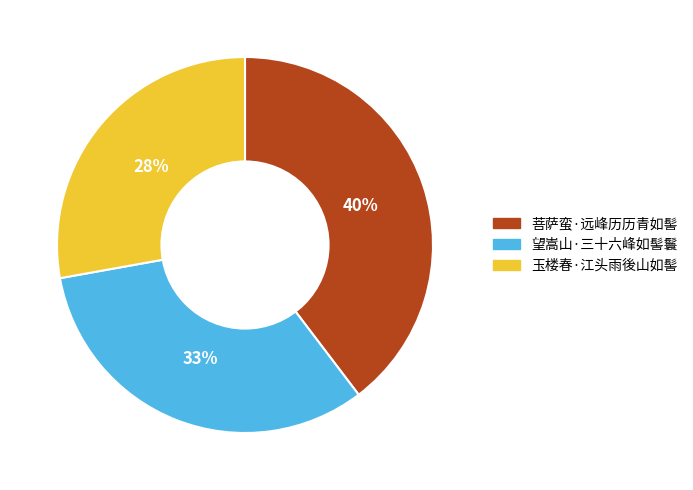

Is it true that 菩萨蛮·远峰历历青如髻 is 40% of the pie?

True